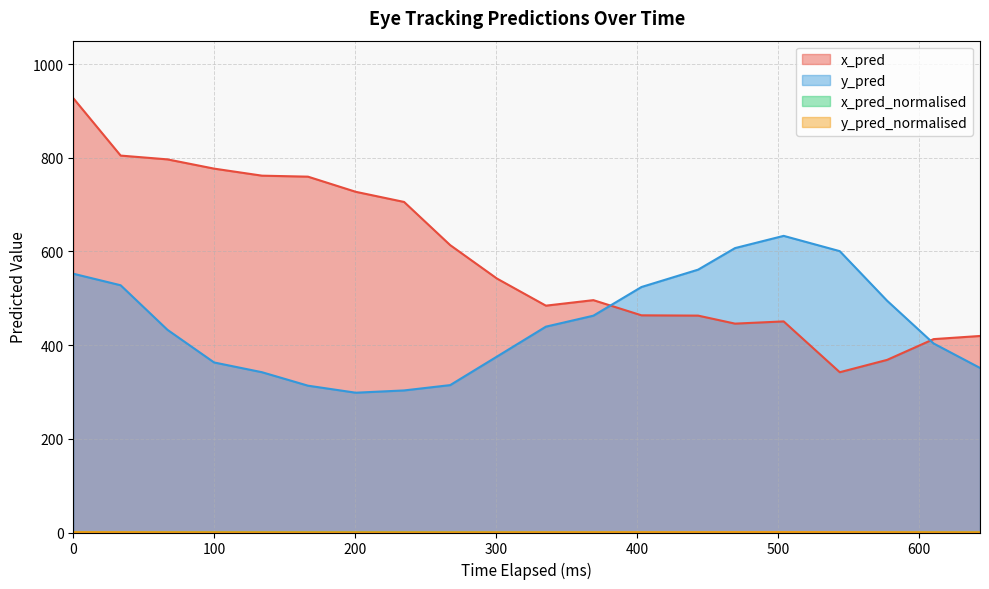

Which series has the largest total across all categories?

x_pred